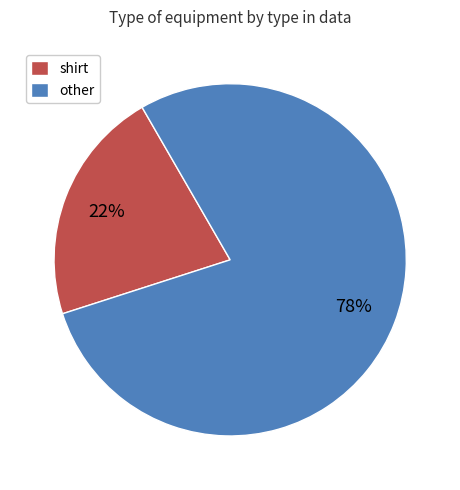

Does other account for over 50% of the chart?

Yes